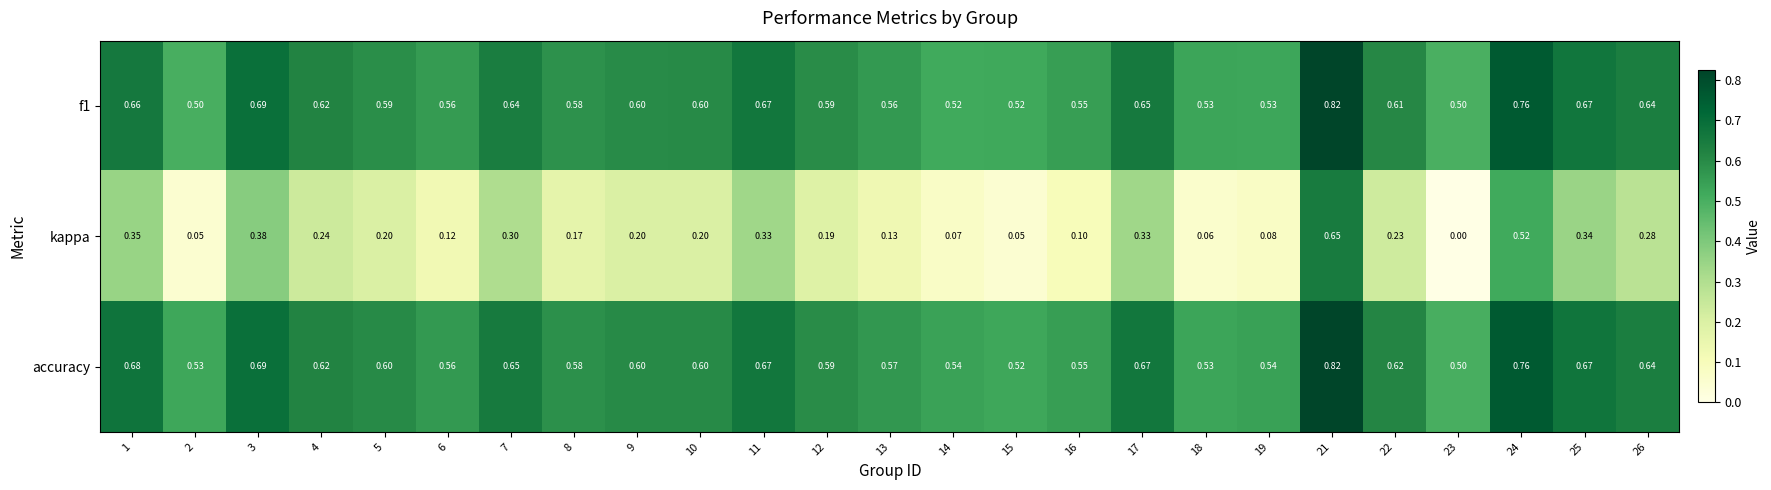

Which series has the largest total across all categories?

accuracy